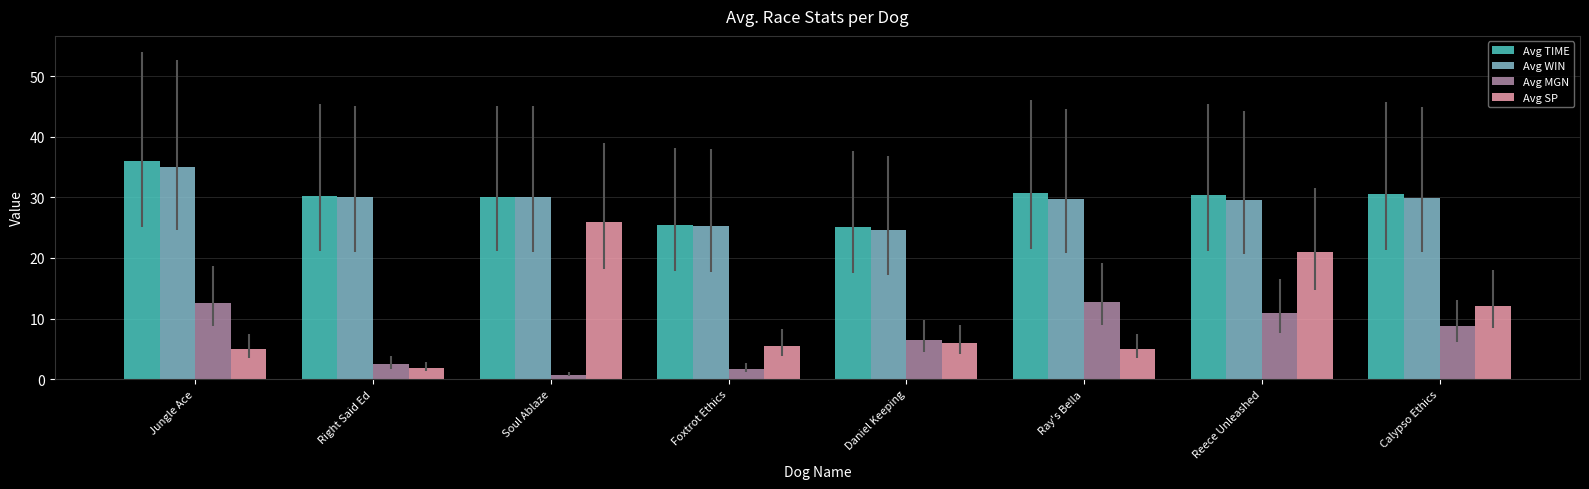

What is the spread (max minus min) of values at Soul Ablaze?

29.4